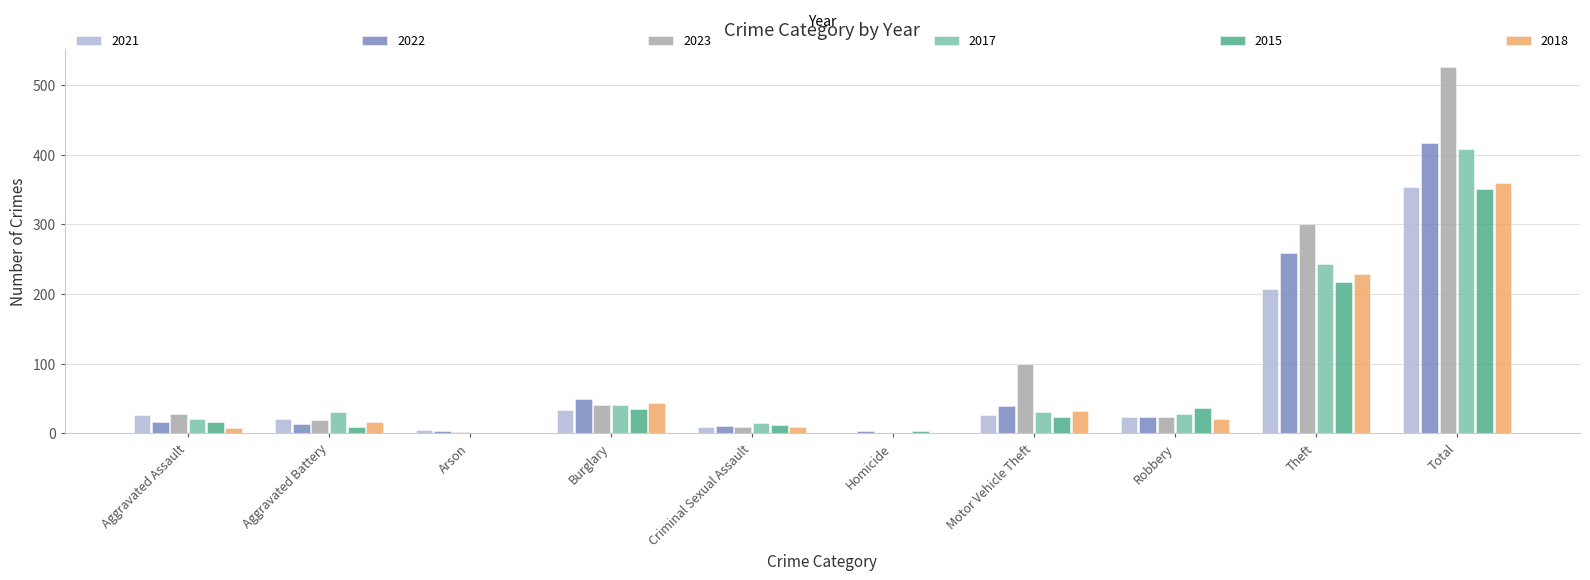

Which series has the largest total across all categories?

2023